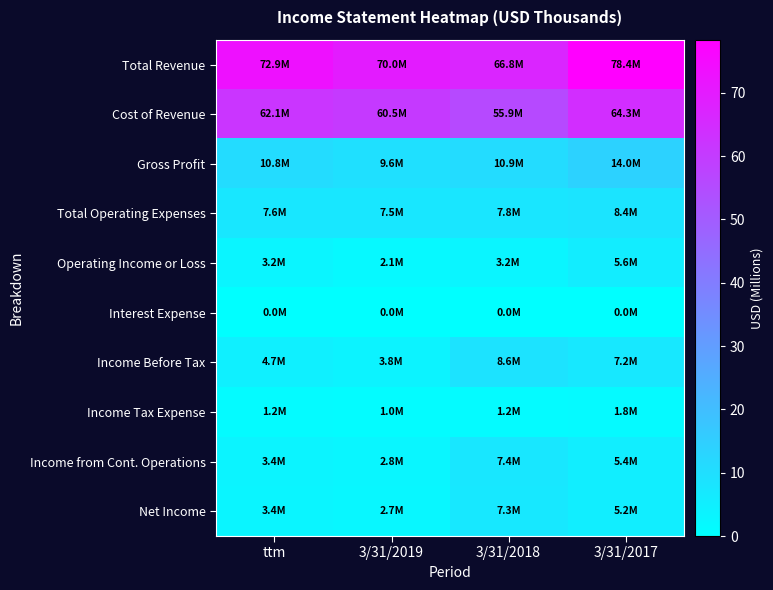

Reading left to right, extract all data points from this chart.

Total Revenue: ttm=72.9	3/31/2019=70.0	3/31/2018=66.8	3/31/2017=78.4
Cost of Revenue: ttm=62.1	3/31/2019=60.5	3/31/2018=55.9	3/31/2017=64.3
Gross Profit: ttm=10.8	3/31/2019=9.6	3/31/2018=10.9	3/31/2017=14.0
Total Operating Expenses: ttm=7.6	3/31/2019=7.5	3/31/2018=7.8	3/31/2017=8.4
Operating Income or Loss: ttm=3.2	3/31/2019=2.1	3/31/2018=3.2	3/31/2017=5.6
Interest Expense: ttm=0.0	3/31/2019=0.0	3/31/2018=0.0	3/31/2017=0.0
Income Before Tax: ttm=4.7	3/31/2019=3.8	3/31/2018=8.6	3/31/2017=7.2
Income Tax Expense: ttm=1.2	3/31/2019=1.0	3/31/2018=1.2	3/31/2017=1.8
Income from Cont. Operations: ttm=3.4	3/31/2019=2.8	3/31/2018=7.4	3/31/2017=5.4
Net Income: ttm=3.4	3/31/2019=2.7	3/31/2018=7.3	3/31/2017=5.2